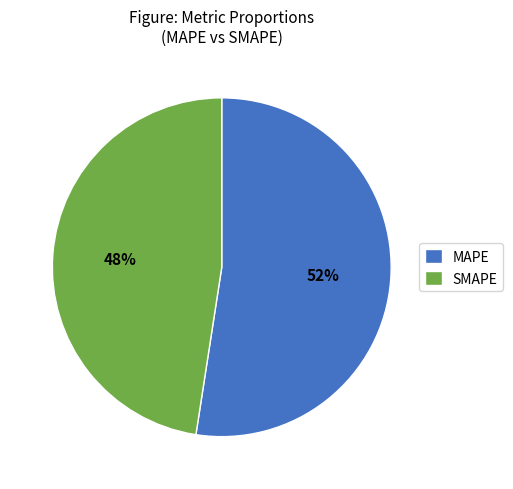

Is it true that SMAPE is 40% of the pie?

False